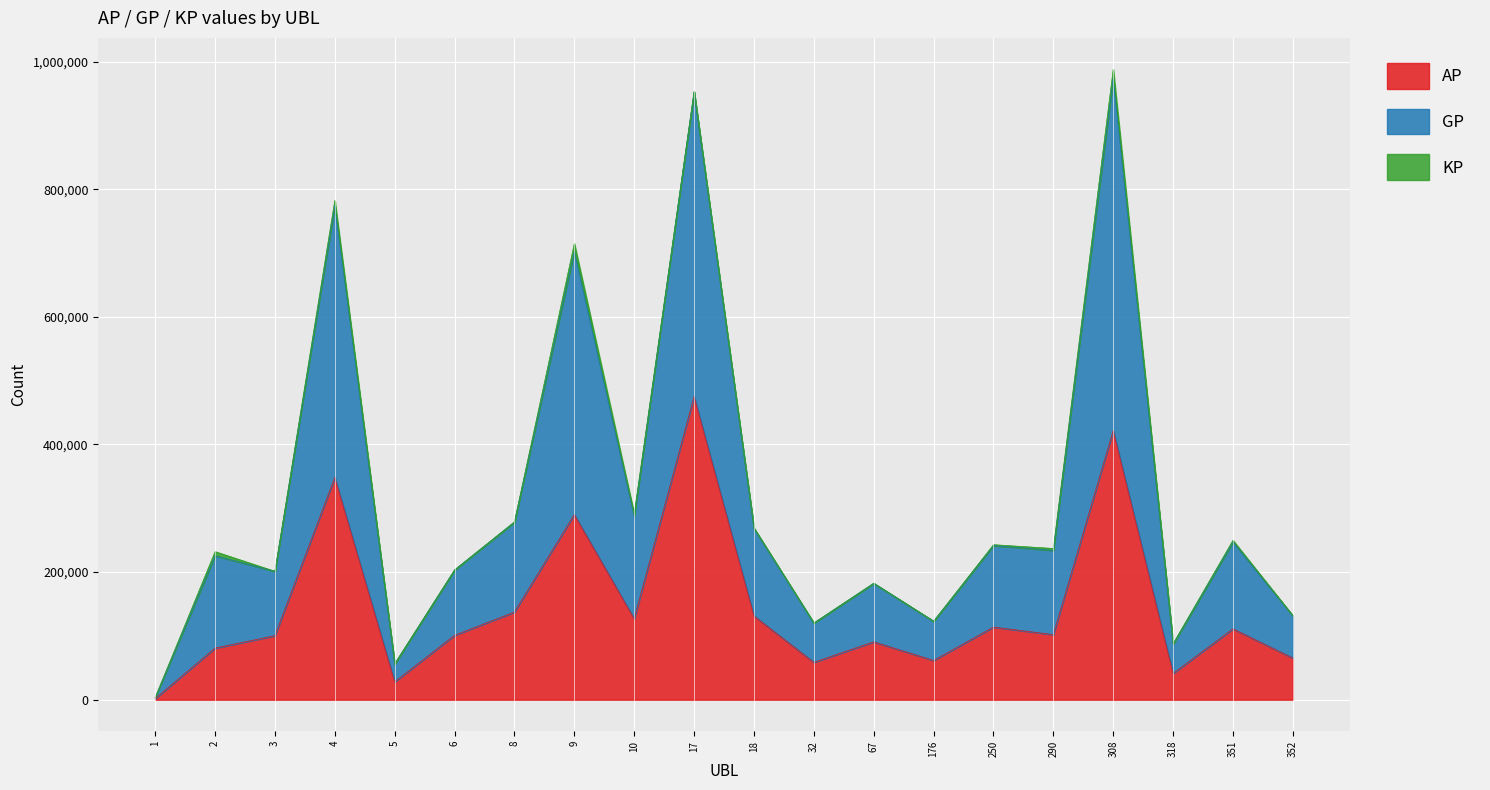

The value of AP at 32 is 58565.0. True or false?

True